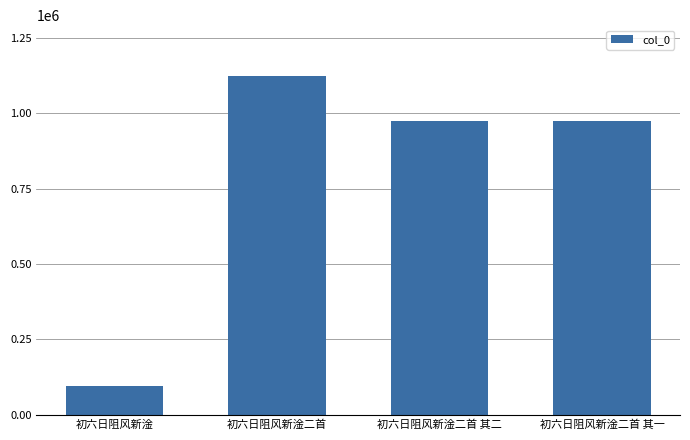

At which category does the chart reach its minimum across all series?

初六日阻风新淦